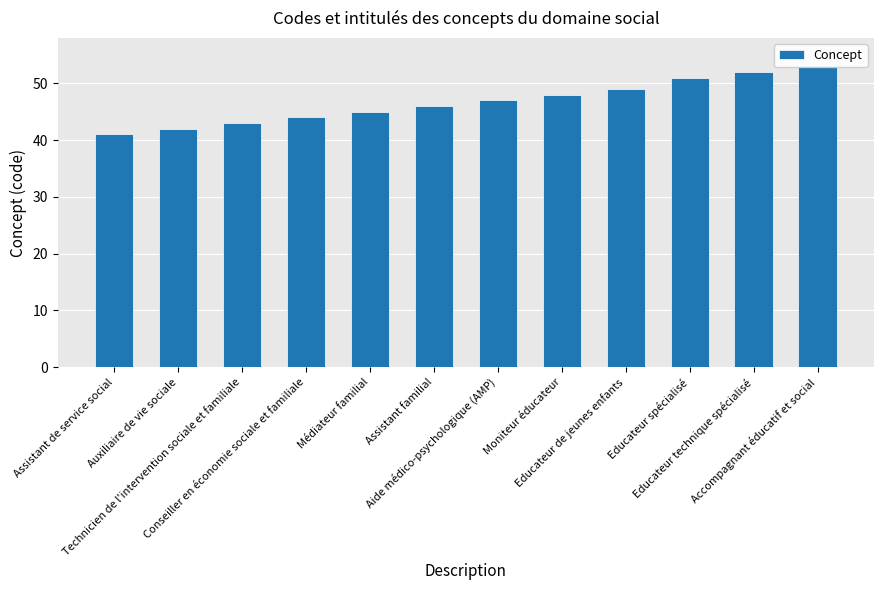

Reading right to left, transcribe all the data shown in this chart.

53	52	51	49	48	47	46	45	44	43	42	41